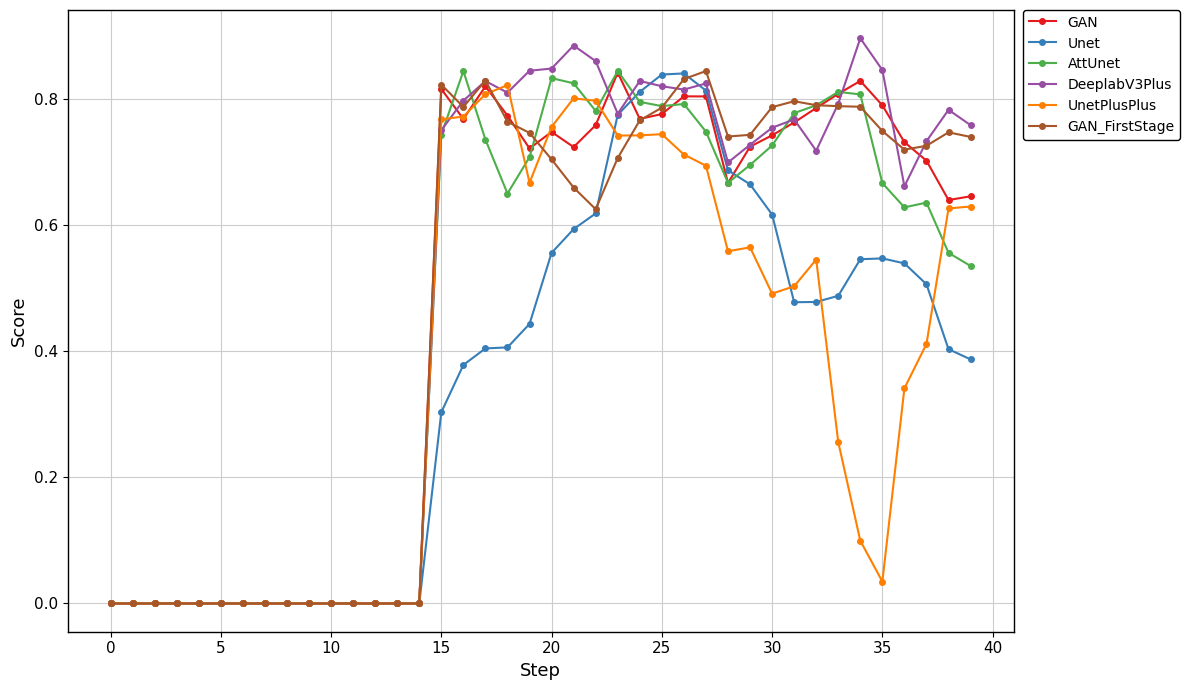

Which series has the largest range (max minus min)?

DeeplabV3Plus